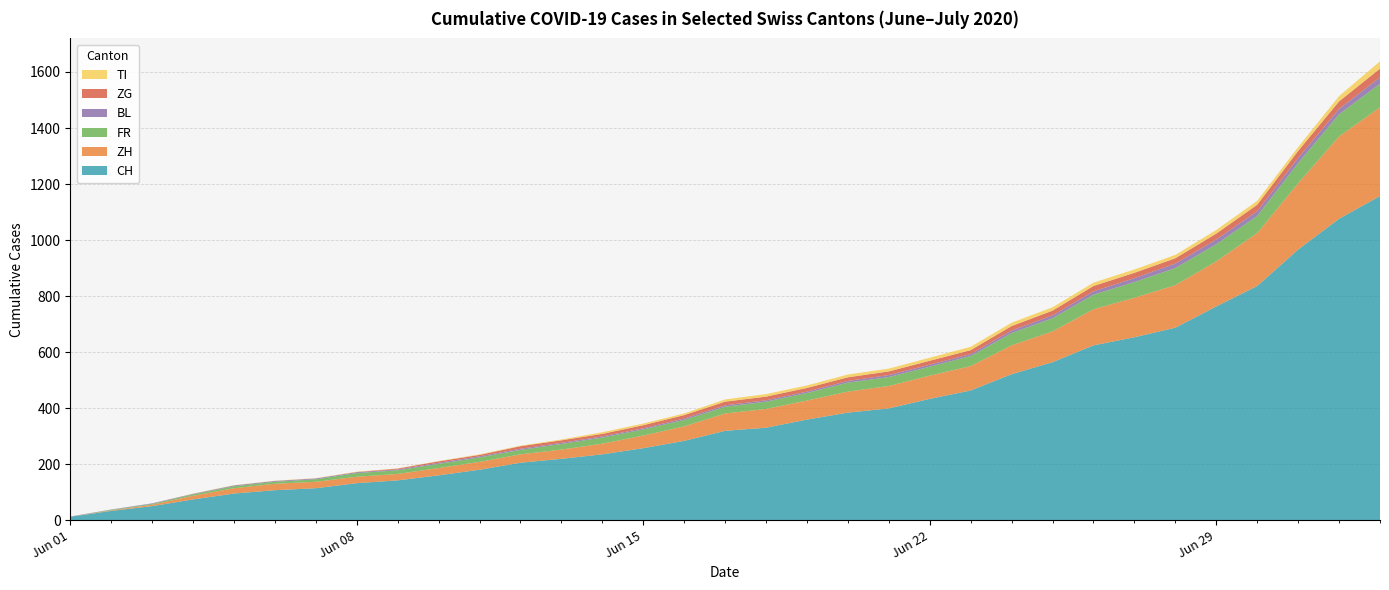

Reading left to right, what are all the values shown in this chart?

CH: 2020-06-01=12	2020-06-02=33	2020-06-03=50	2020-06-04=74	2020-06-05=95	2020-06-06=107	2020-06-07=114	2020-06-08=132	2020-06-09=142	2020-06-10=160	2020-06-11=180	2020-06-12=205	2020-06-13=219	2020-06-14=235	2020-06-15=257	2020-06-16=283	2020-06-17=319	2020-06-18=330	2020-06-19=359	2020-06-20=384	2020-06-21=399	2020-06-22=433	2020-06-23=463	2020-06-24=521	2020-06-25=564	2020-06-26=624	2020-06-27=653	2020-06-28=687	2020-06-29=763	2020-06-30=836	2020-07-01=966	2020-07-02=1076	2020-07-03=1157
ZH: 2020-06-01=0	2020-06-02=2	2020-06-03=5	2020-06-04=13	2020-06-05=19	2020-06-06=23	2020-06-07=23	2020-06-08=23	2020-06-09=23	2020-06-10=26	2020-06-11=28	2020-06-12=30	2020-06-13=33	2020-06-14=38	2020-06-15=45	2020-06-16=52	2020-06-17=62	2020-06-18=67	2020-06-19=68	2020-06-20=75	2020-06-21=80	2020-06-22=83	2020-06-23=87	2020-06-24=103	2020-06-25=110	2020-06-26=129	2020-06-27=141	2020-06-28=152	2020-06-29=161	2020-06-30=189	2020-07-01=237	2020-07-02=294	2020-07-03=317
FR: 2020-06-01=0	2020-06-02=2	2020-06-03=3	2020-06-04=5	2020-06-05=7	2020-06-06=7	2020-06-07=9	2020-06-08=13	2020-06-09=13	2020-06-10=15	2020-06-11=16	2020-06-12=16	2020-06-13=20	2020-06-14=22	2020-06-15=22	2020-06-16=23	2020-06-17=24	2020-06-18=26	2020-06-19=27	2020-06-20=32	2020-06-21=32	2020-06-22=32	2020-06-23=36	2020-06-24=44	2020-06-25=47	2020-06-26=52	2020-06-27=56	2020-06-28=61	2020-06-29=61	2020-06-30=61	2020-07-01=72	2020-07-02=79	2020-07-03=84
BL: 2020-06-01=1	2020-06-02=1	2020-06-03=2	2020-06-04=2	2020-06-05=3	2020-06-06=3	2020-06-07=3	2020-06-08=3	2020-06-09=3	2020-06-10=4	2020-06-11=4	2020-06-12=4	2020-06-13=4	2020-06-14=4	2020-06-15=4	2020-06-16=5	2020-06-17=5	2020-06-18=5	2020-06-19=5	2020-06-20=6	2020-06-21=7	2020-06-22=7	2020-06-23=7	2020-06-24=9	2020-06-25=10	2020-06-26=12	2020-06-27=14	2020-06-28=16	2020-06-29=17	2020-06-30=17	2020-07-01=18	2020-07-02=19	2020-07-03=23
ZG: 2020-06-01=0	2020-06-02=0	2020-06-03=0	2020-06-04=0	2020-06-05=0	2020-06-06=0	2020-06-07=0	2020-06-08=1	2020-06-09=3	2020-06-10=5	2020-06-11=5	2020-06-12=9	2020-06-13=9	2020-06-14=9	2020-06-15=11	2020-06-16=12	2020-06-17=13	2020-06-18=13	2020-06-19=13	2020-06-20=13	2020-06-21=13	2020-06-22=14	2020-06-23=14	2020-06-24=16	2020-06-25=17	2020-06-26=19	2020-06-27=19	2020-06-28=19	2020-06-29=21	2020-06-30=23	2020-07-01=25	2020-07-02=27	2020-07-03=31
TI: 2020-06-01=0	2020-06-02=0	2020-06-03=0	2020-06-04=1	2020-06-05=1	2020-06-06=1	2020-06-07=1	2020-06-08=1	2020-06-09=1	2020-06-10=1	2020-06-11=2	2020-06-12=2	2020-06-13=3	2020-06-14=6	2020-06-15=6	2020-06-16=6	2020-06-17=8	2020-06-18=9	2020-06-19=9	2020-06-20=10	2020-06-21=10	2020-06-22=11	2020-06-23=12	2020-06-24=12	2020-06-25=12	2020-06-26=12	2020-06-27=12	2020-06-28=12	2020-06-29=13	2020-06-30=14	2020-07-01=14	2020-07-02=19	2020-07-03=26